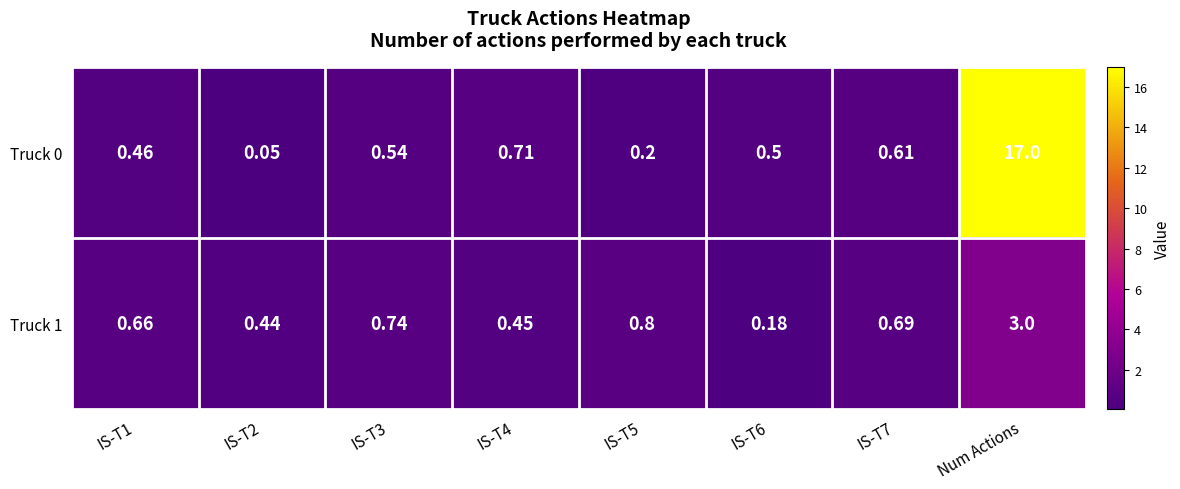

Rank the series by their average value, from highest to lowest.

Truck 0, Truck 1